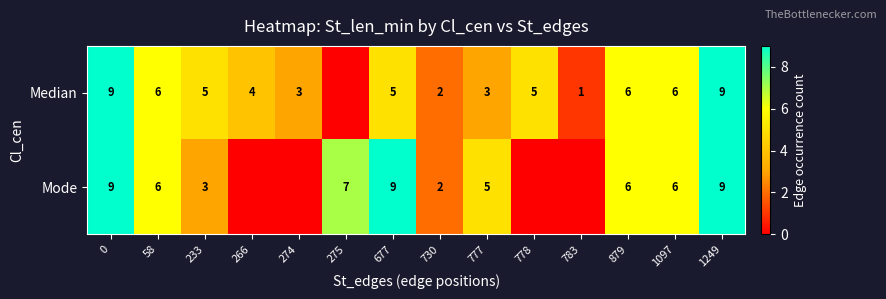

What is the approximate value of row_0 at 777?

3